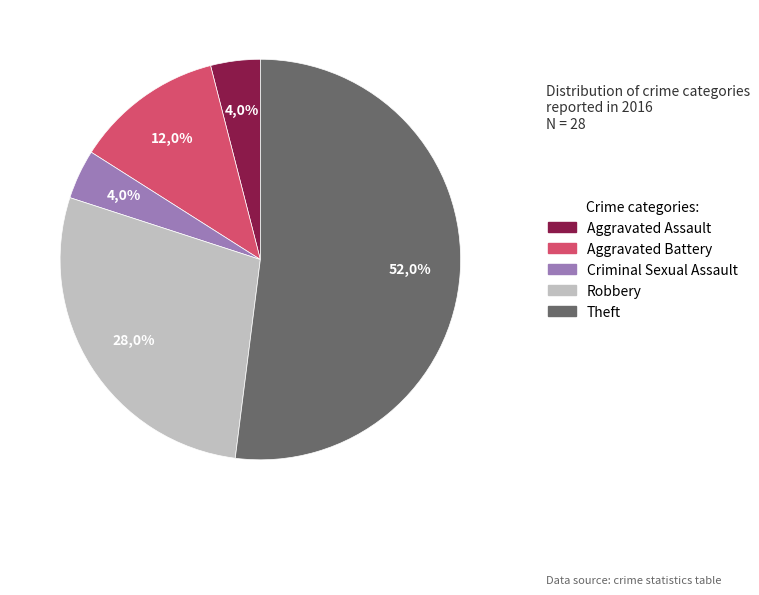

What percentage is the Aggravated Battery slice, to the nearest percent?

12%